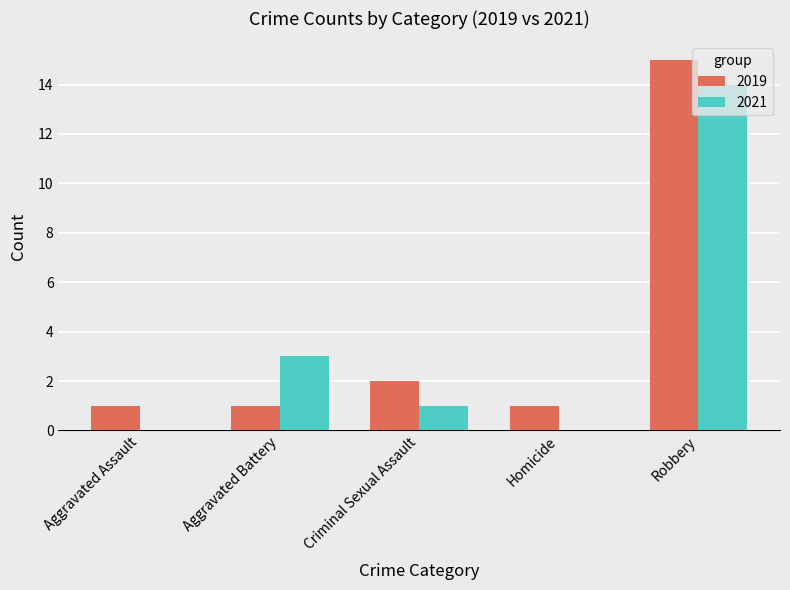

Which category has the highest value across all series?

Robbery